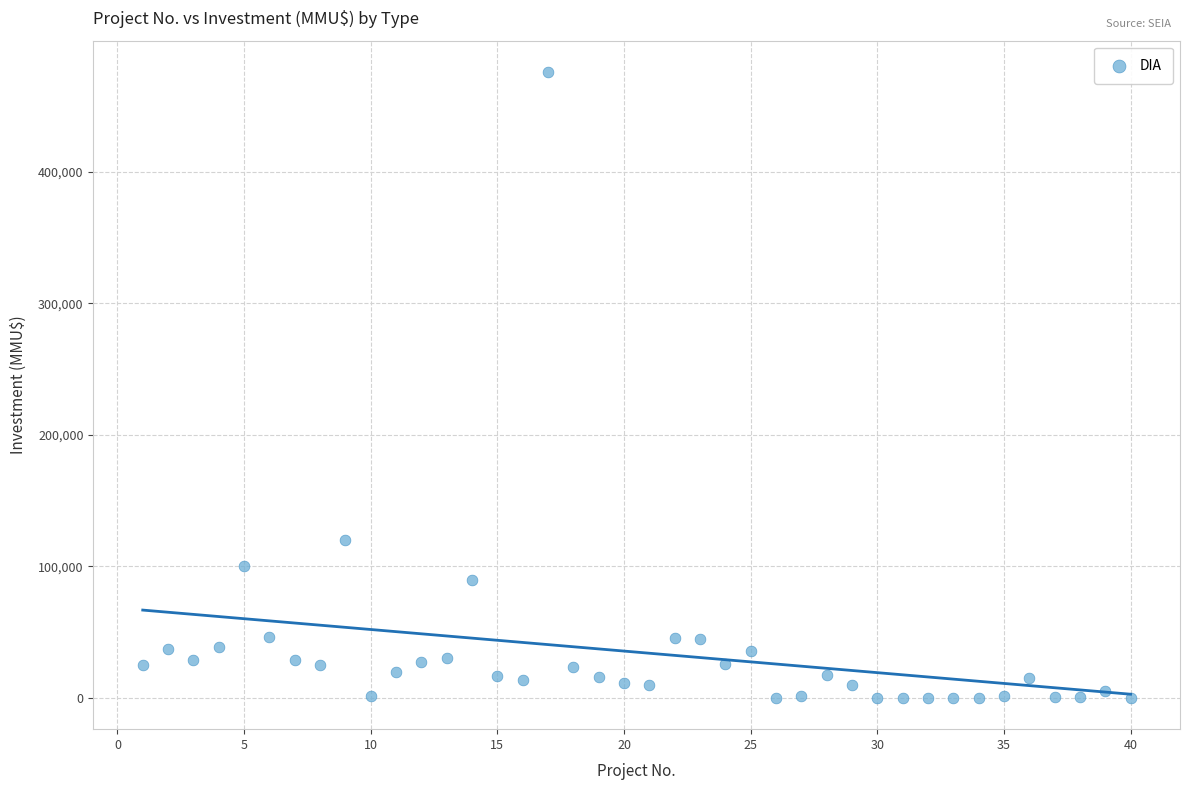

What Y value in the scatter plot is closest to 238000?

120000